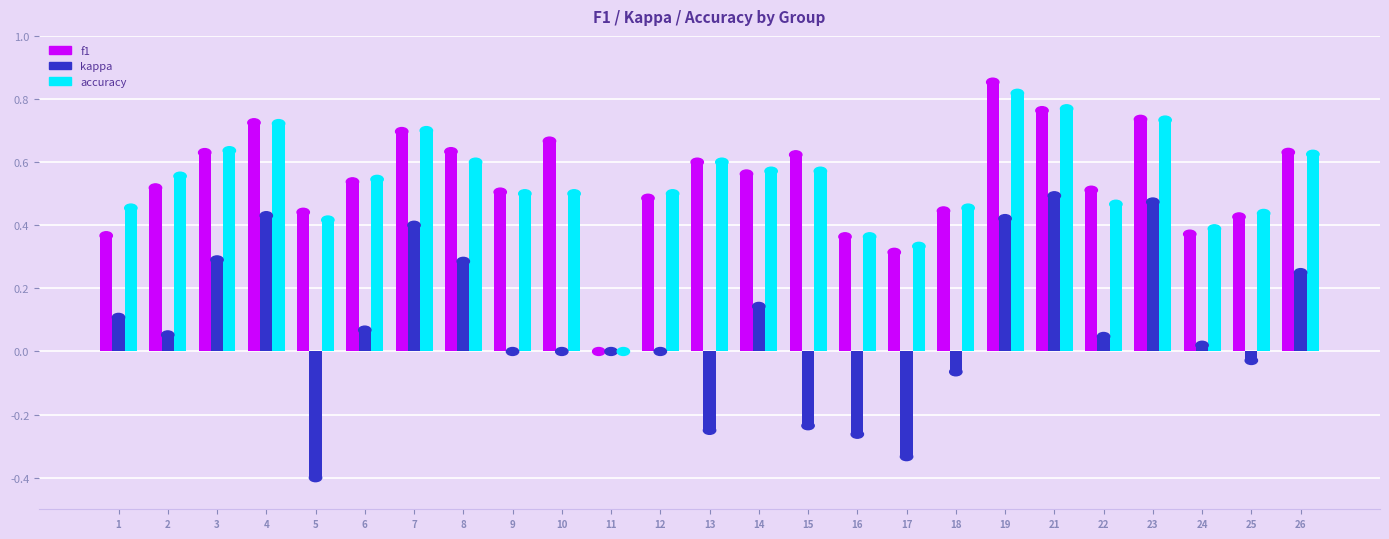

True or false: f1 has a value of 0.7 at 5.

False